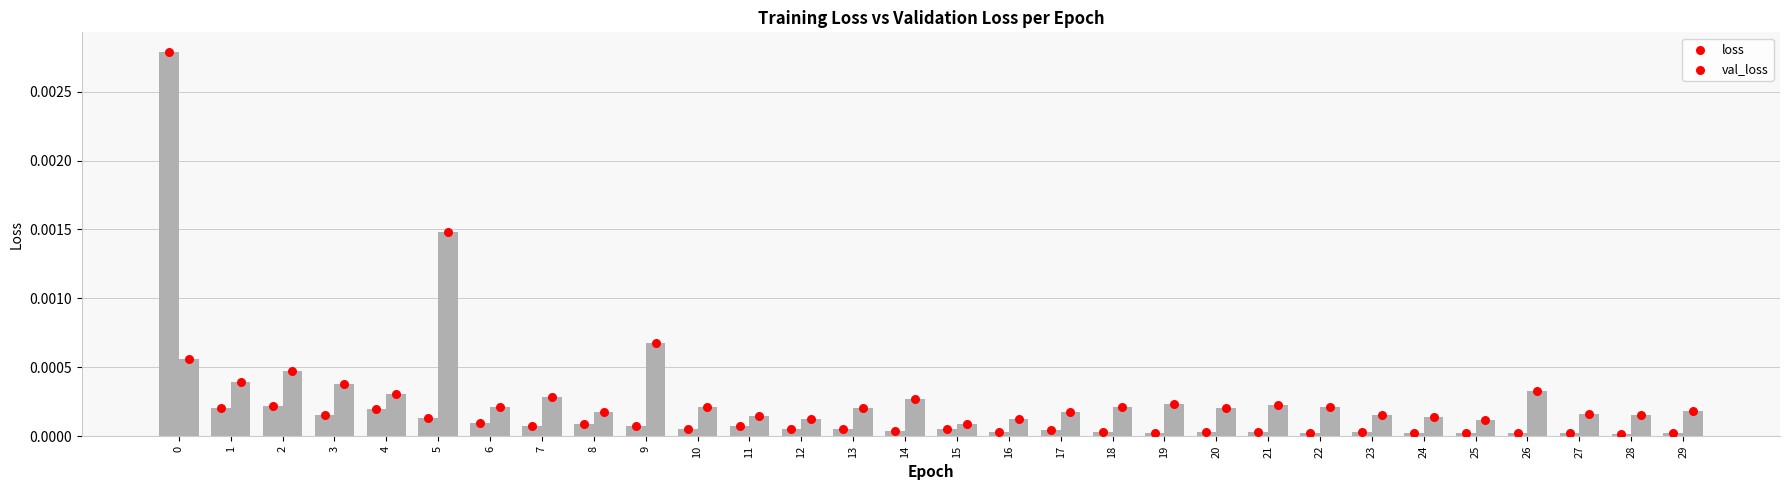

Which series has the largest total across all categories?

val_loss